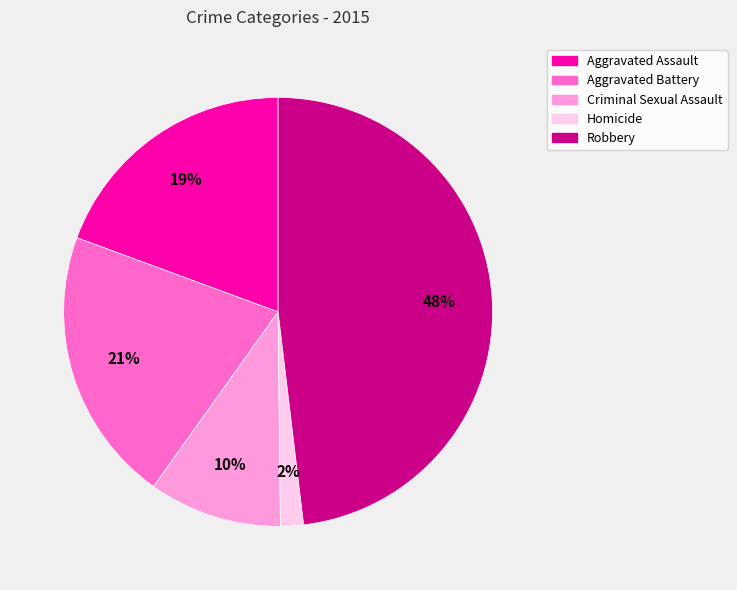

What is the largest slice in the pie chart?

Robbery